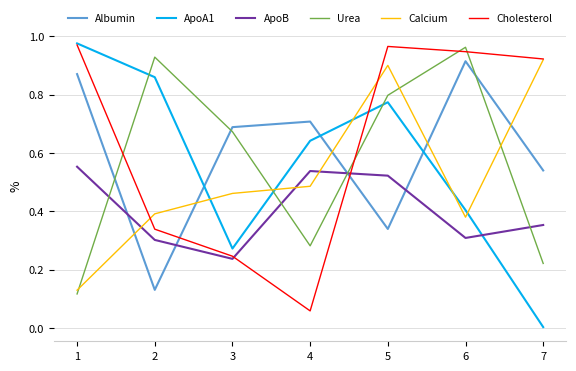

Rank the series at 4 from lowest to highest value.

Cholesterol, Urea, Calcium, ApoB, ApoA1, Albumin